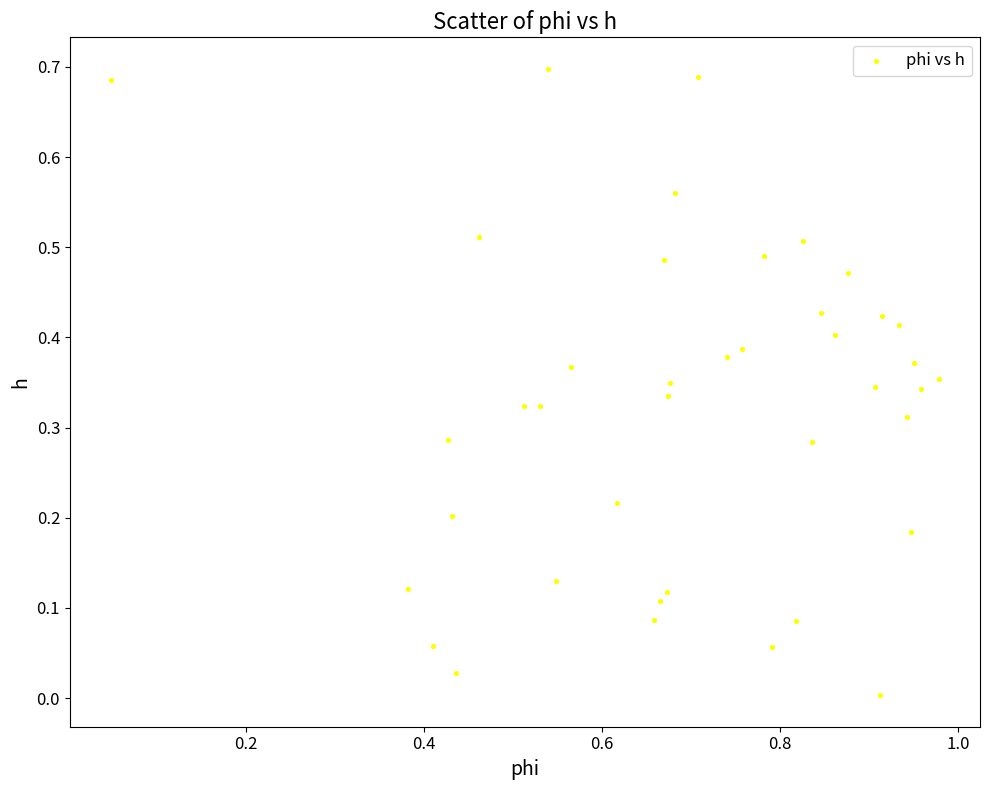

What is the range of X values (max minus min)?

0.9